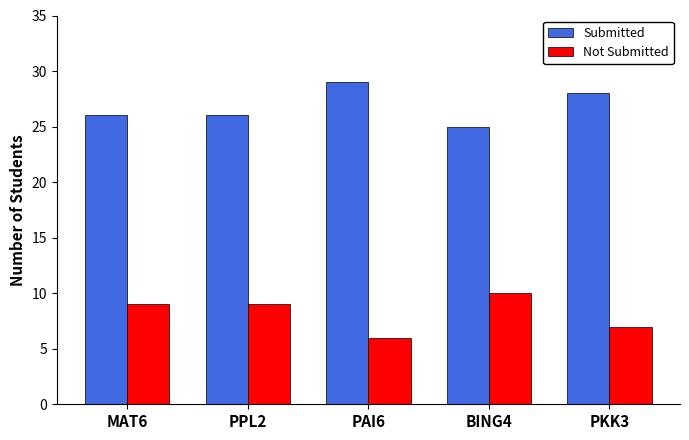

What is the spread (max minus min) of values at PPL2?

17